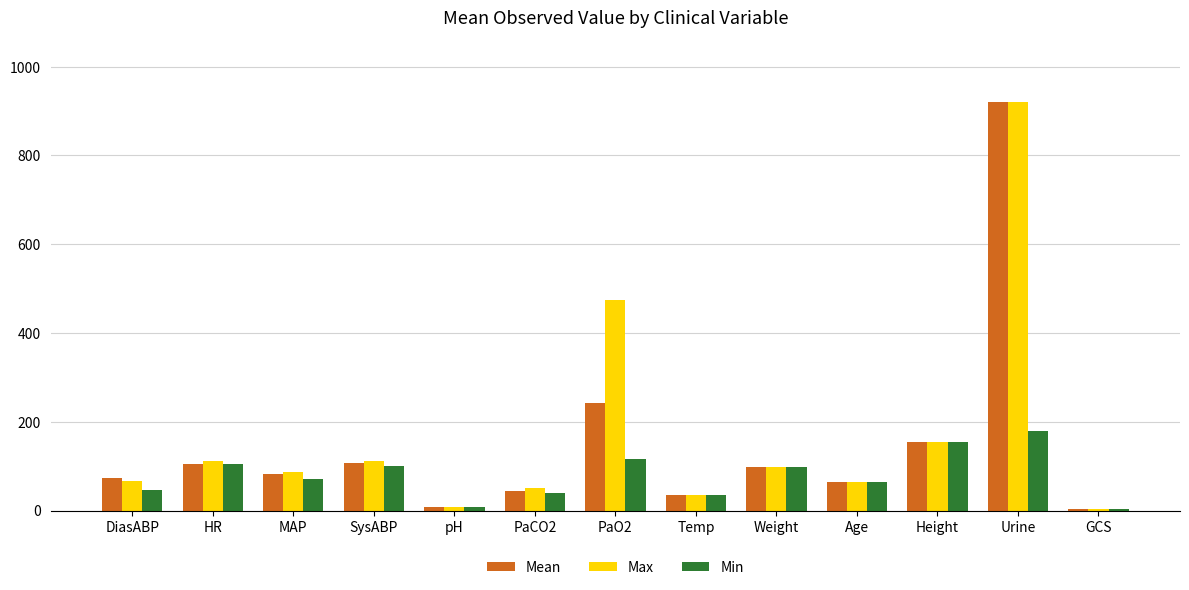

The value of Min at Temp is 35.5. True or false?

True